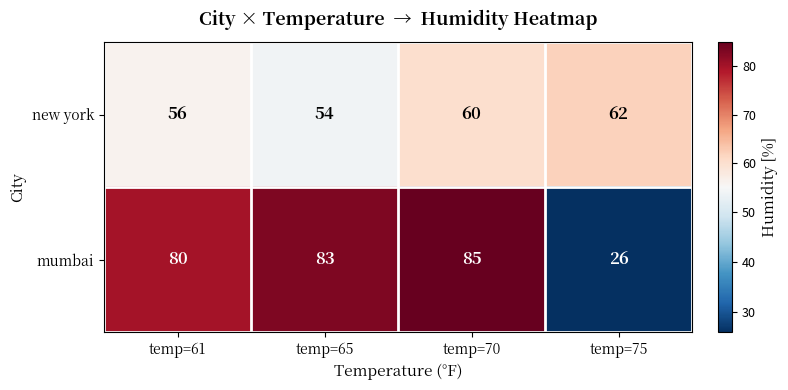

Which series has the largest total across all categories?

mumbai